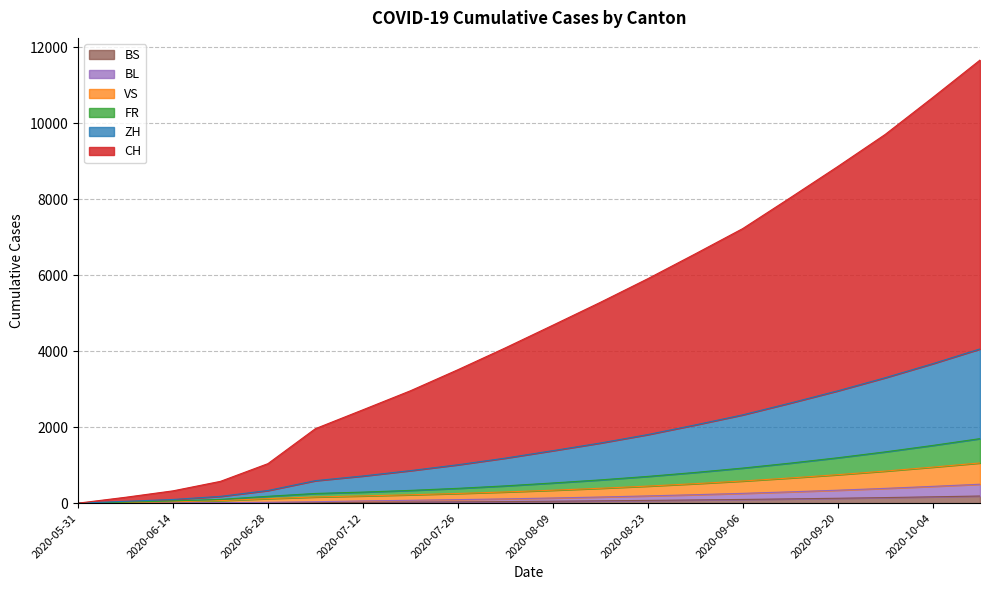

What is the label of the 10th point from the left?

2020-08-02